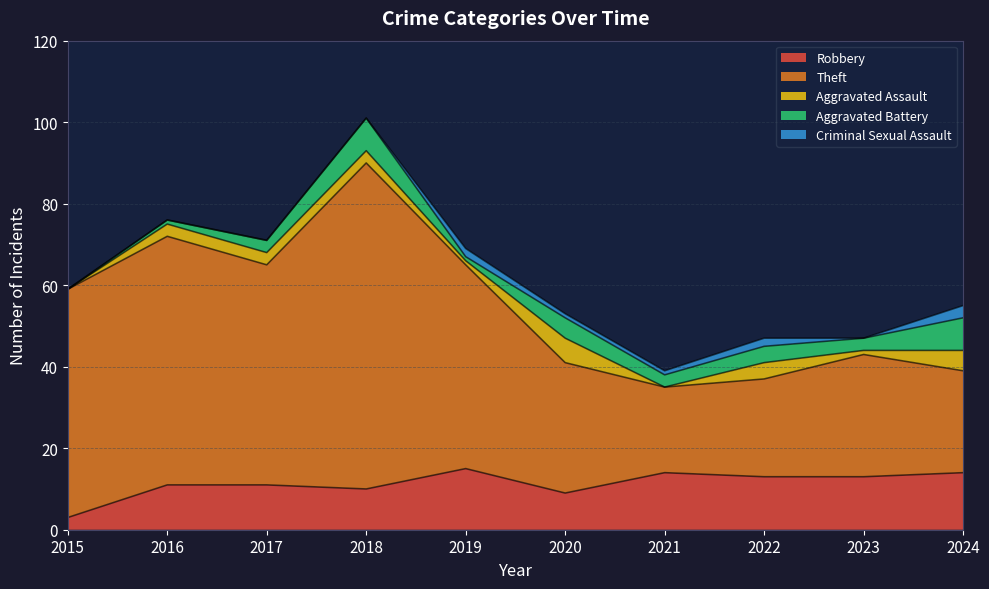

What is the difference between the maximum and minimum values in the Theft series?

59